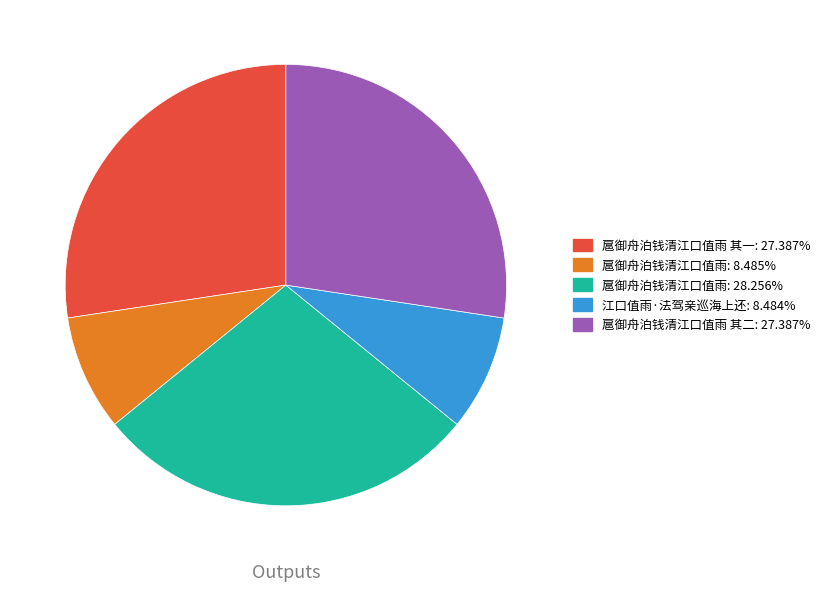

Does any single category account for the majority?

No